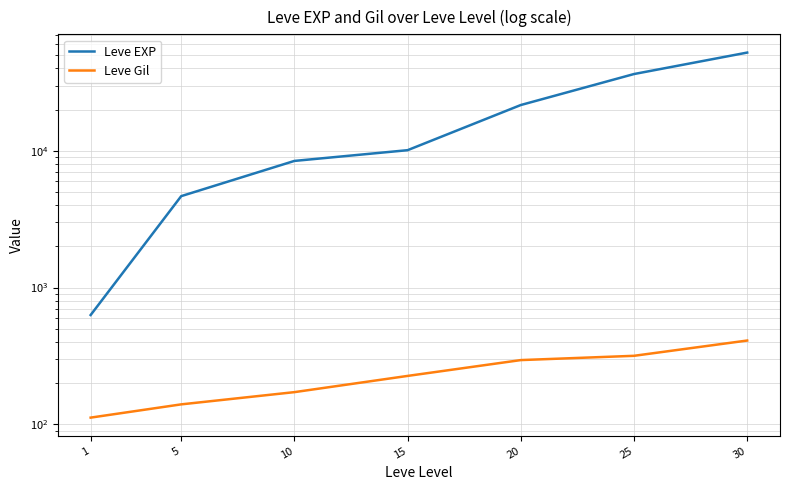

Which series changed the most between 10 and 25?

Leve EXP